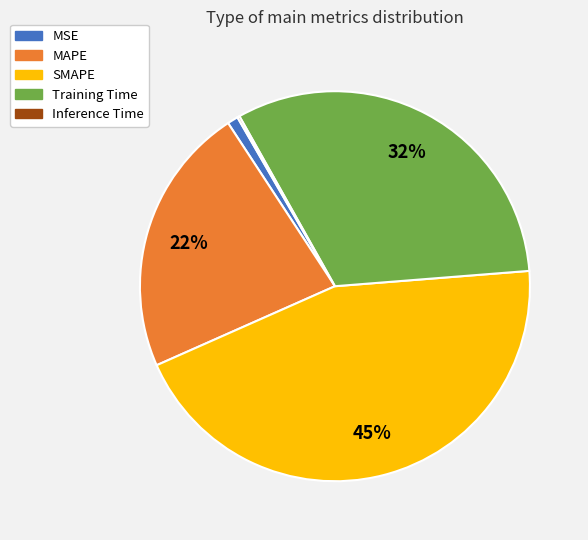

To the nearest percent, what portion does MAPE represent?

22%